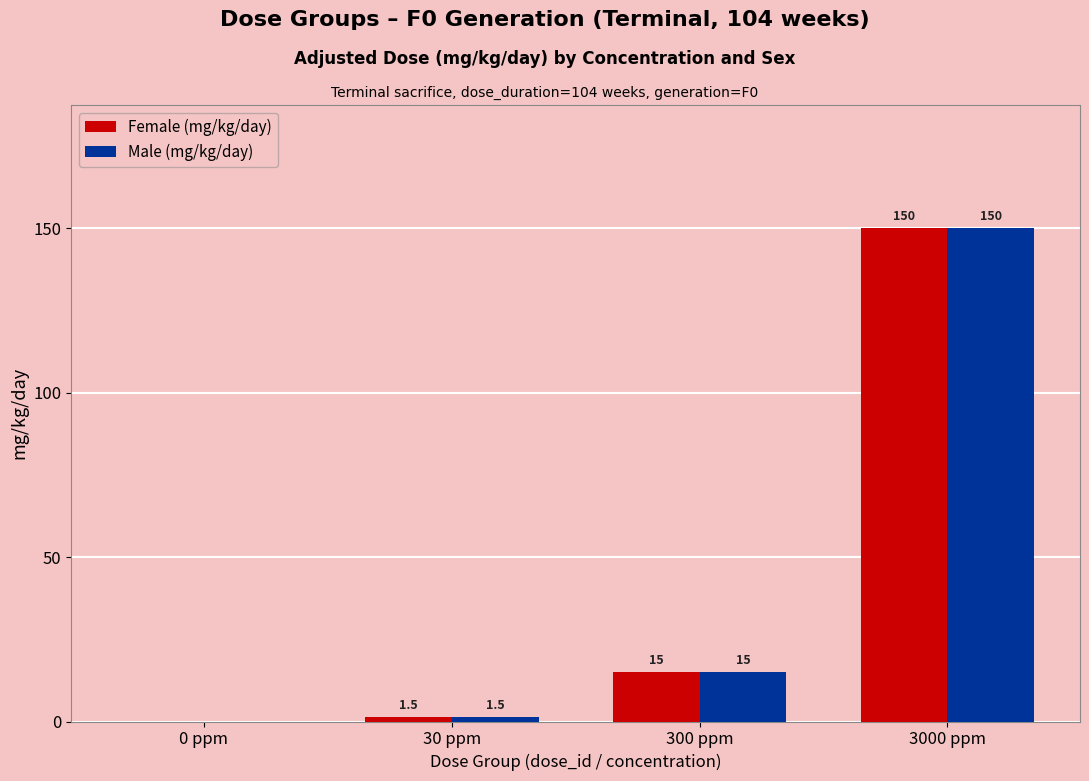

Is it true that Female (mg/kg/day) equals 5.4 at 300 ppm?

False